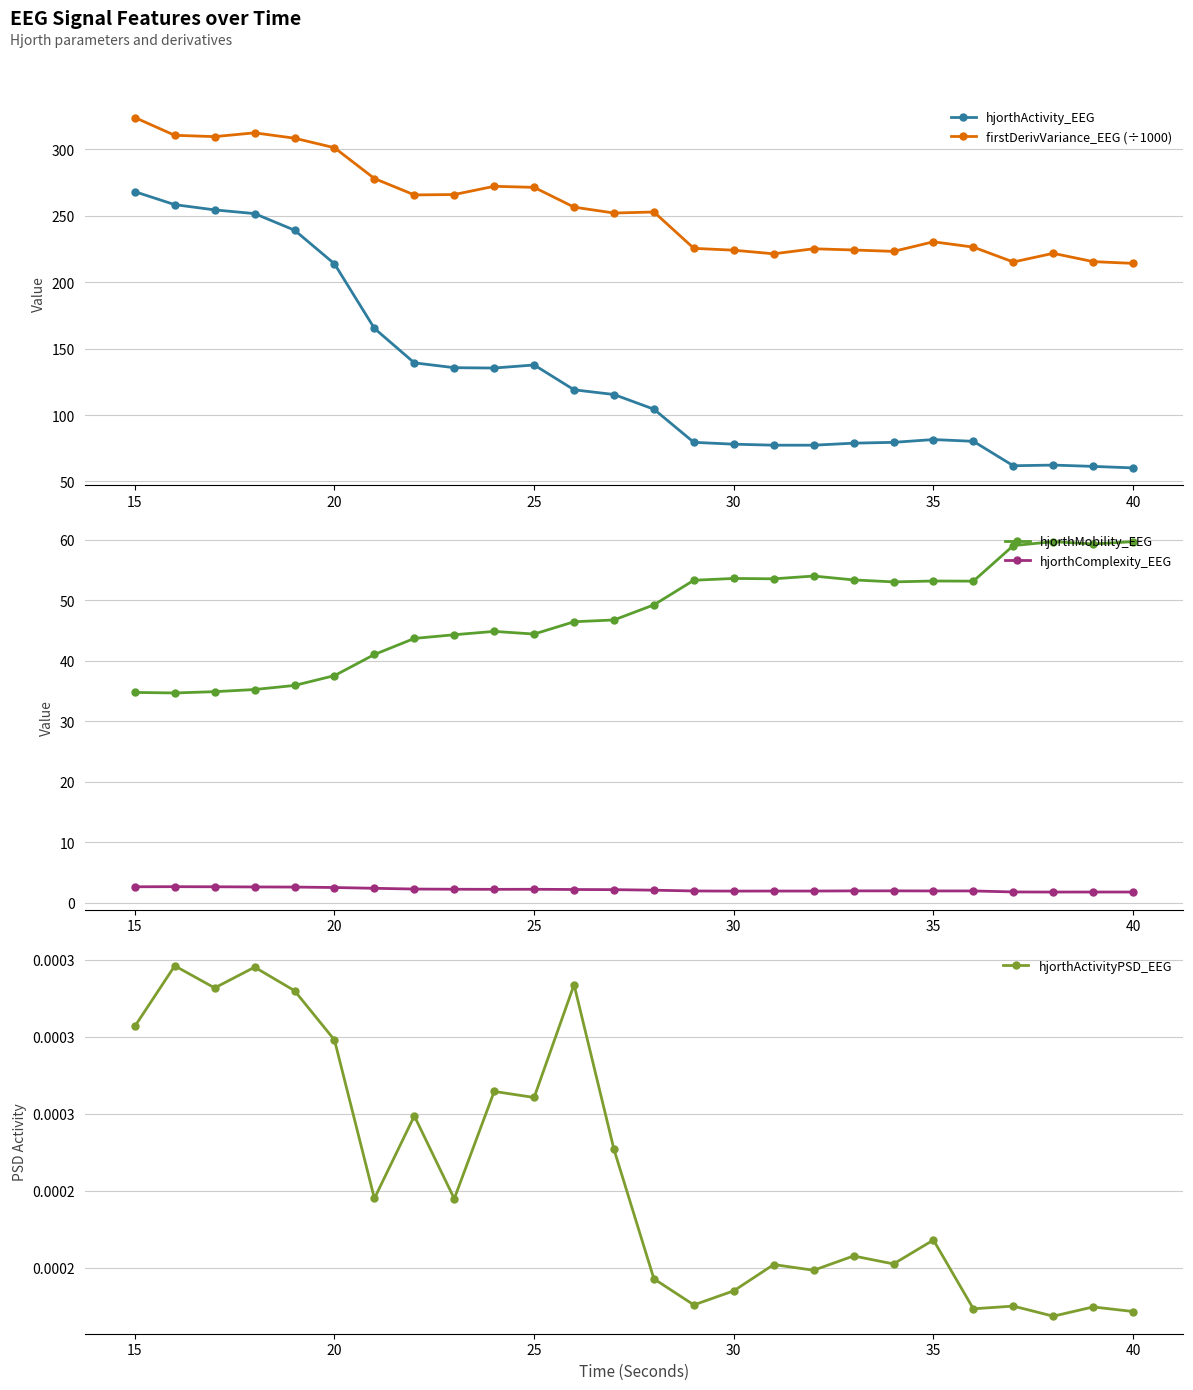

What is the highest value of the hjorthActivity_EEG series?

268.2